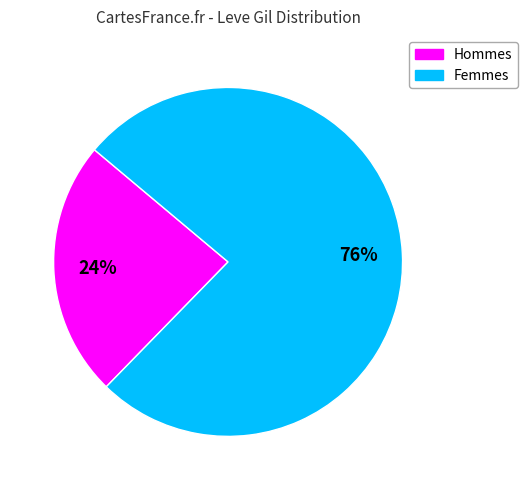

Is there any slice that represents more than half of the pie?

Yes